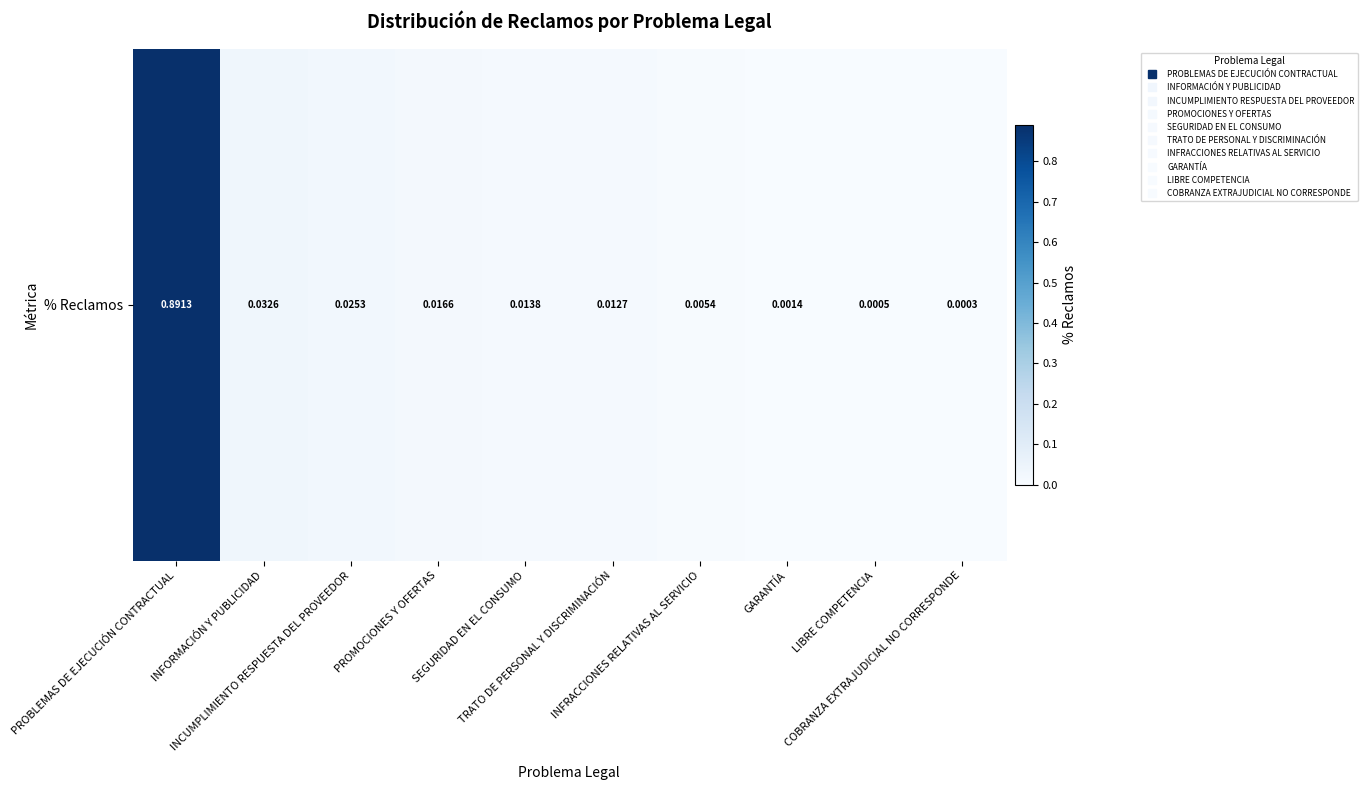

Between TRATO DE PERSONAL Y DISCRIMINACIÓN and INFORMACIÓN Y PUBLICIDAD, which is larger?

INFORMACIÓN Y PUBLICIDAD